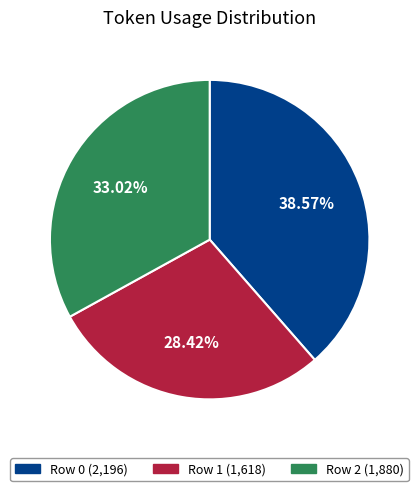

Is there any slice that represents more than half of the pie?

No